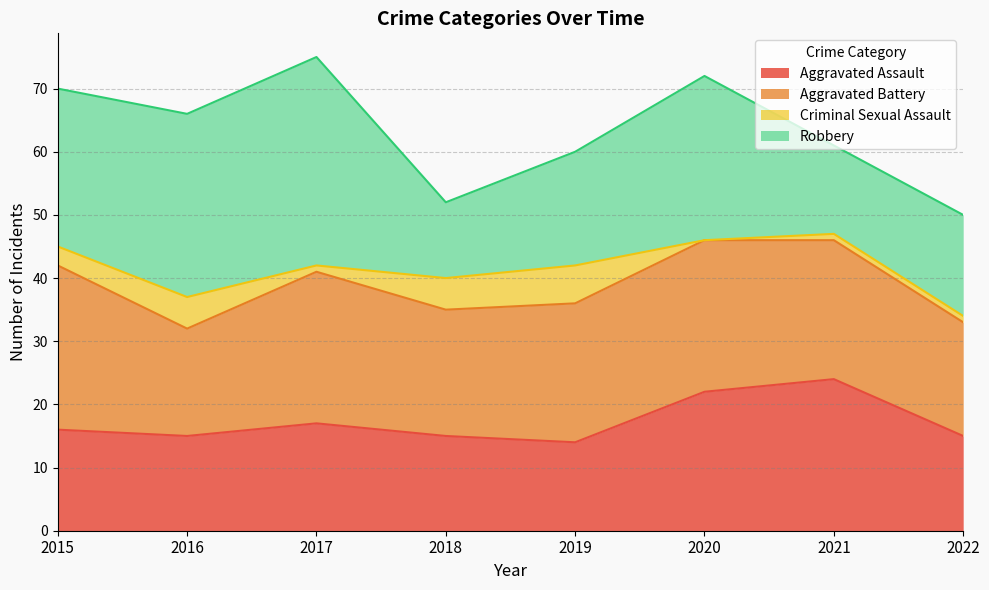

Which series has the largest range (max minus min)?

Robbery